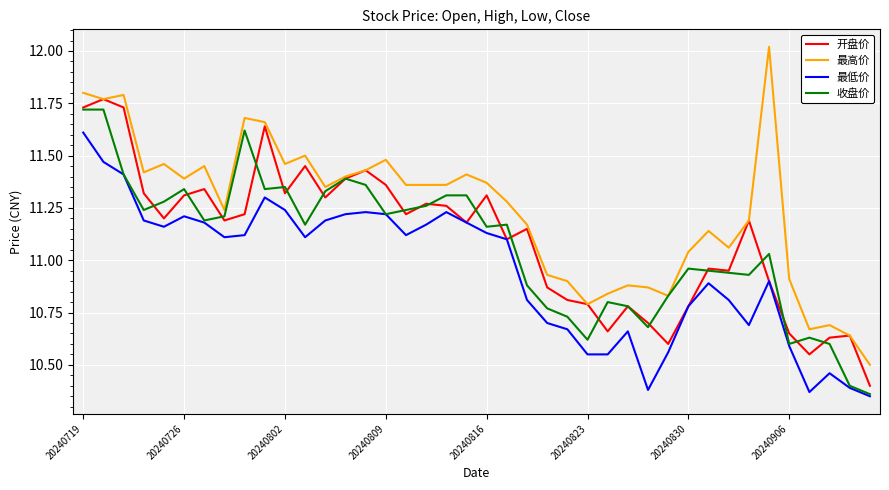

Which series has the largest total across all categories?

最高价